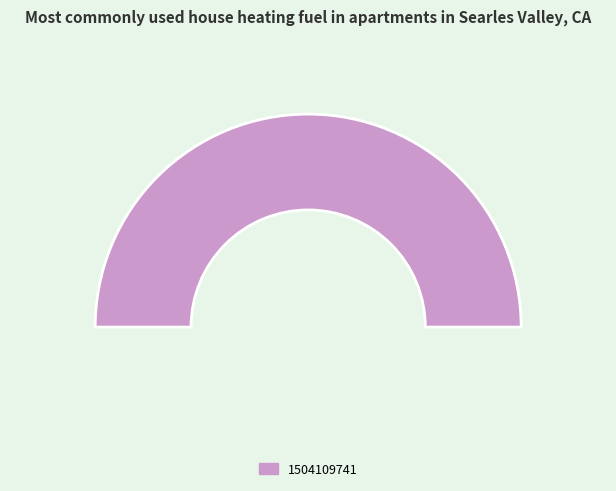

Which slice is the largest?

1504109741